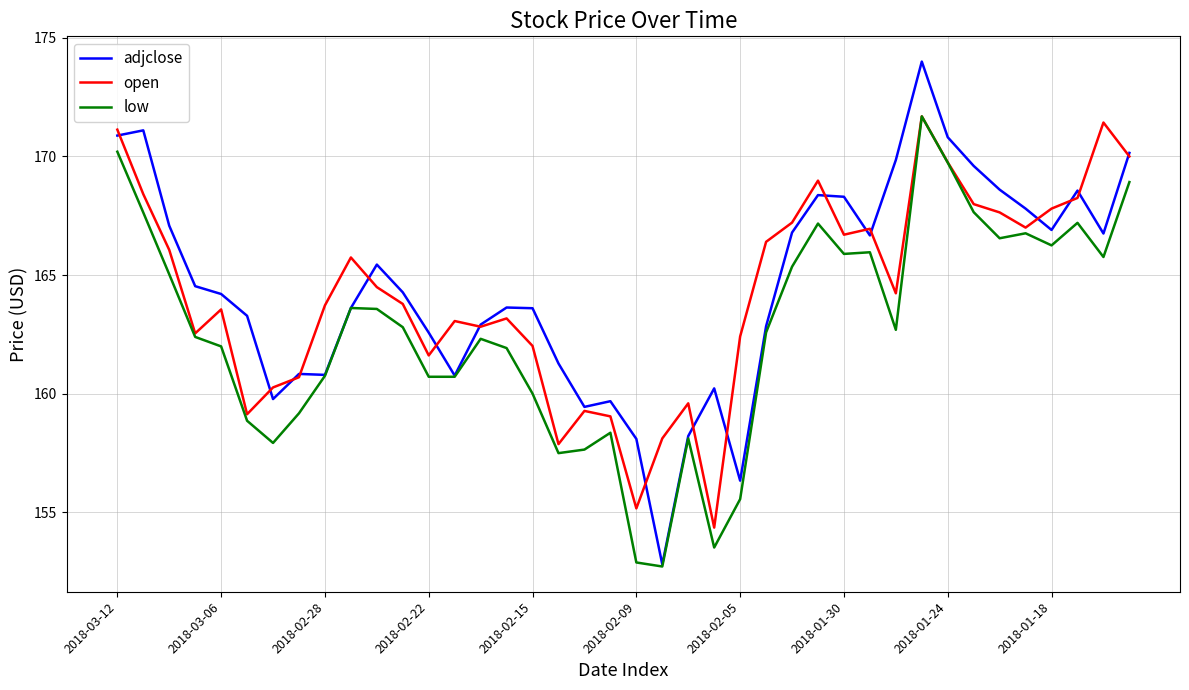

Which series has the largest range (max minus min)?

adjclose